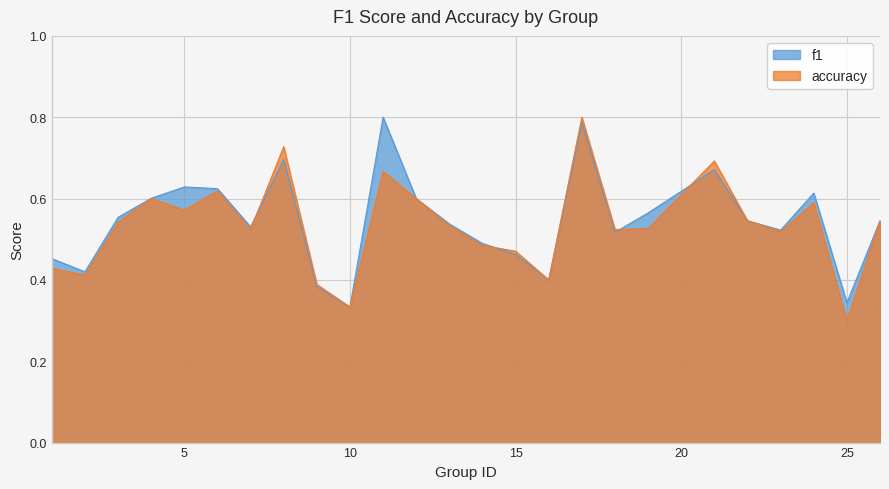

The value of f1 at 22 is 0.7. True or false?

False